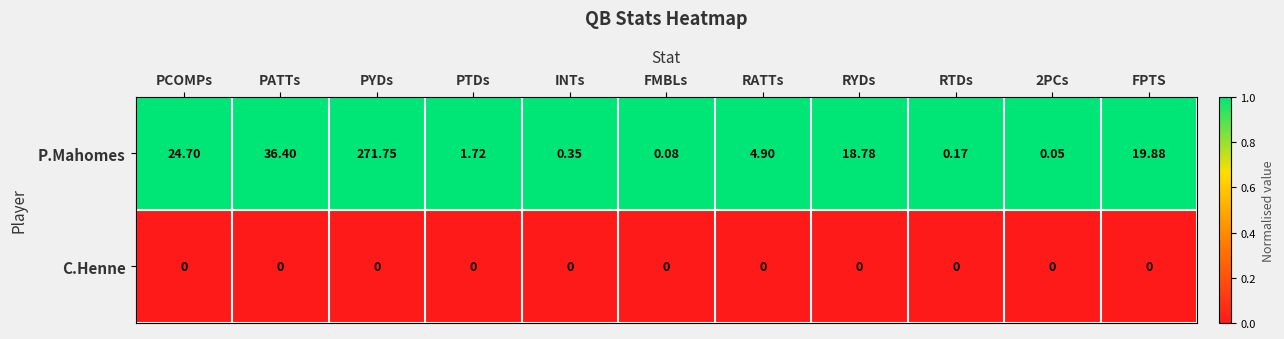

Is the value of P.Mahomes at PCOMPs greater than the value of C.Henne at RYDs?

Yes